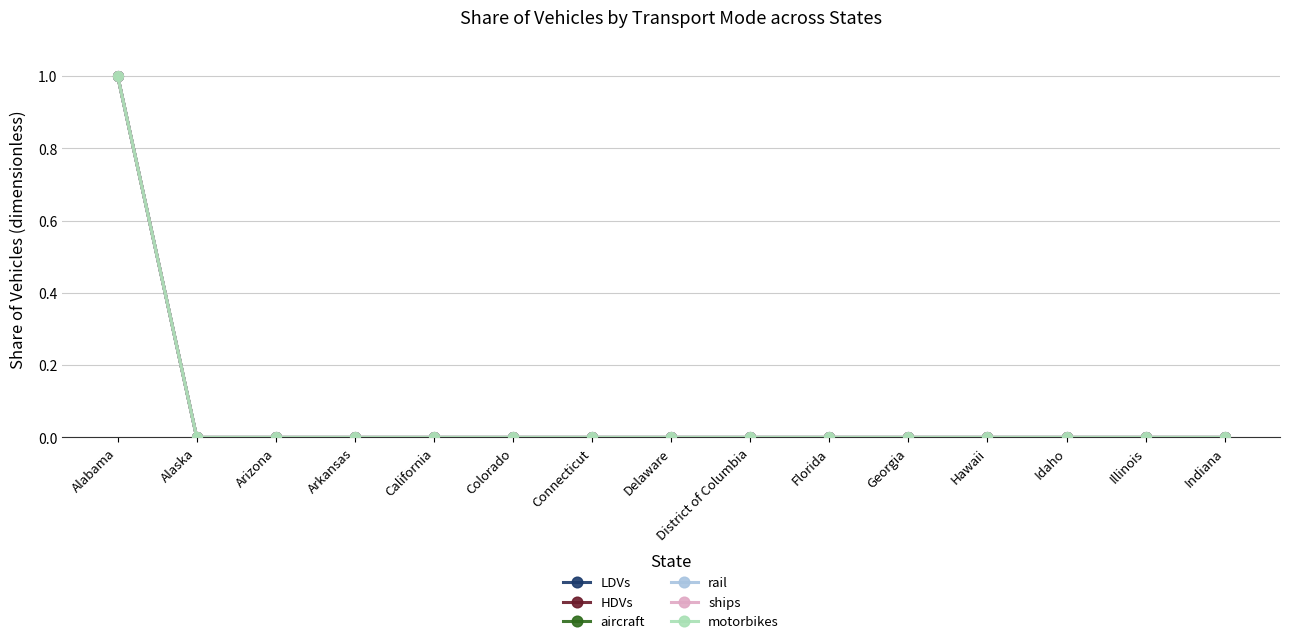

Between Alaska and District of Columbia, which series saw the biggest shift?

LDVs